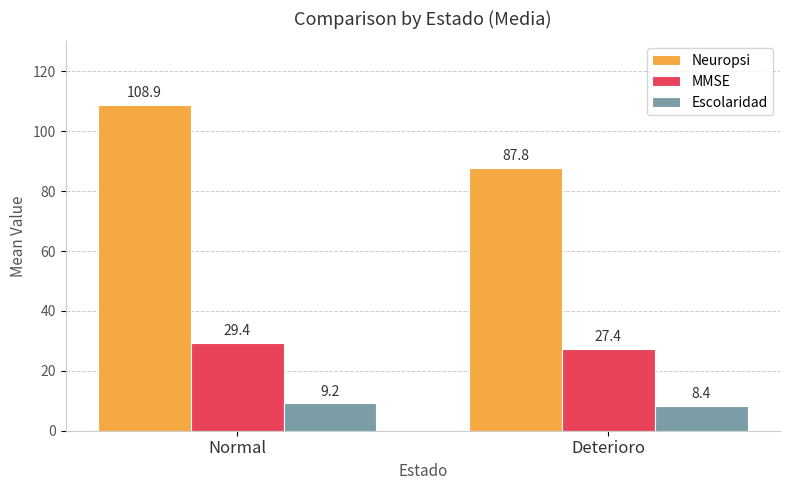

What is the average value of the Escolaridad series?

8.8